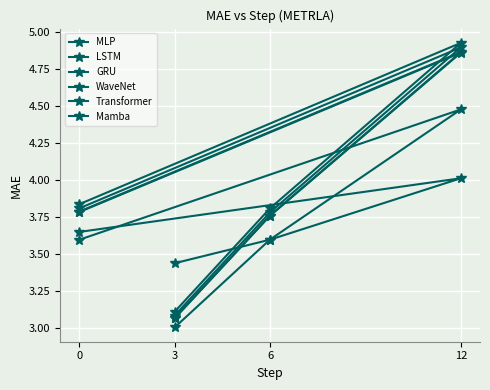

What is the difference between the LSTM values at 6 and 3?

0.7